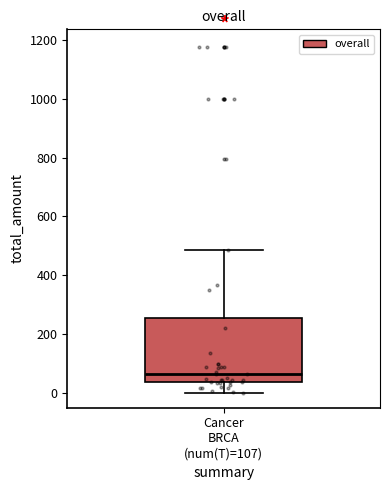

Read this box plot against the y-axis: the position of the median line, the range covered by the box, and the ends of both whiskers. The values are not printed on the chart, so give them approximately, as read against the axis.

median 60, box 40 to 260, whiskers 0 to 480